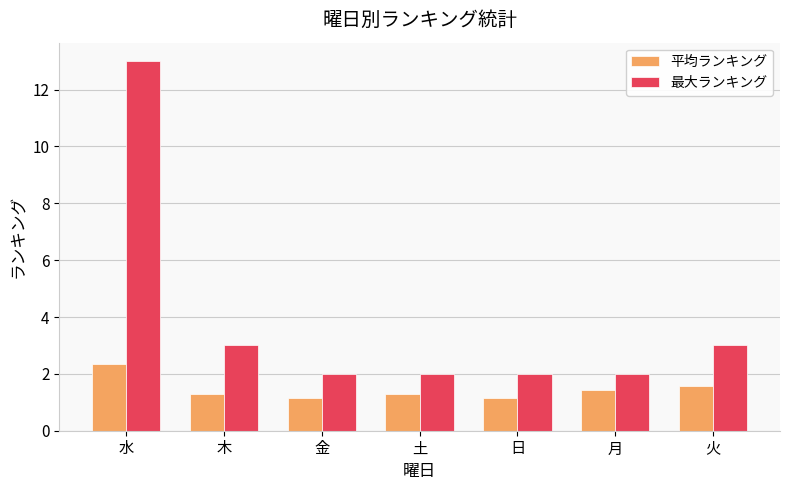

List the series in order of their peak value, lowest first.

平均ランキング, 最大ランキング